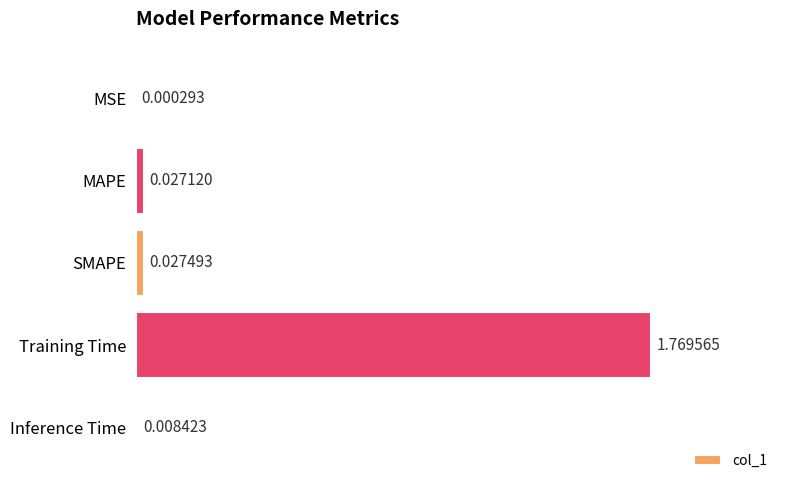

How many data points does each series have?

5